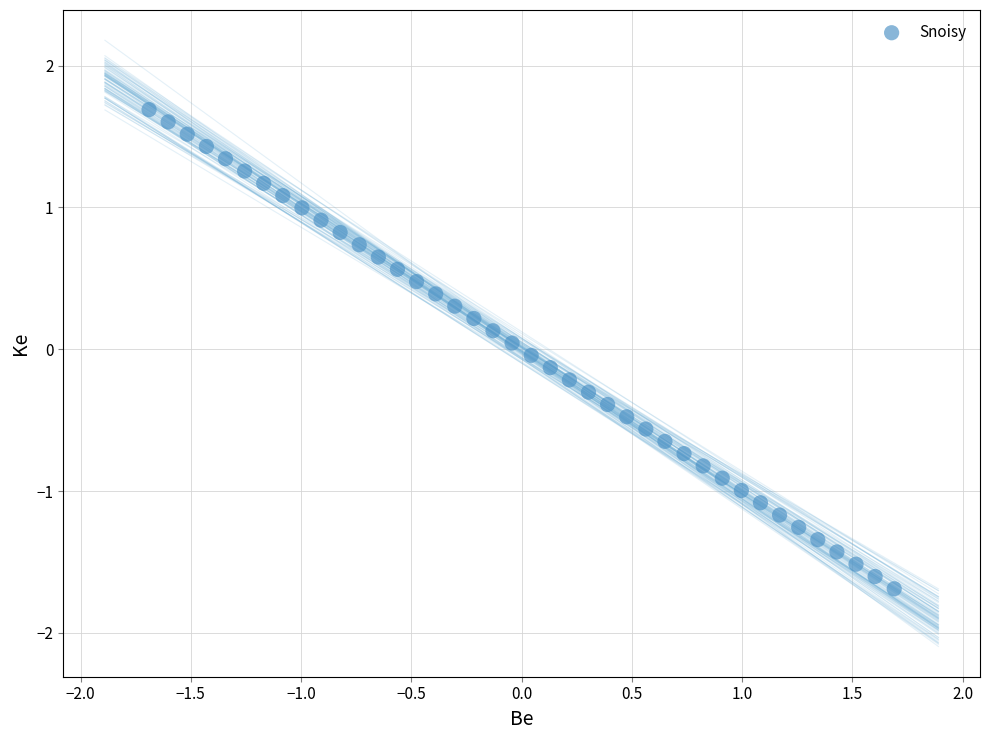

What is the range of Y values (max minus min)?

3.4